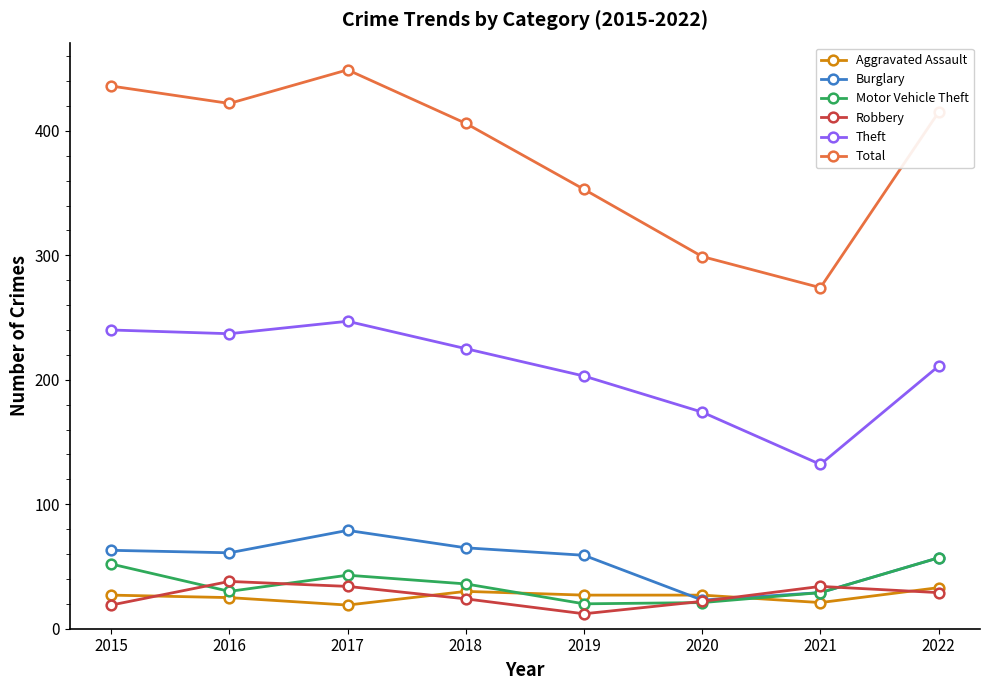

What value does the Robbery series have at 2015?

19